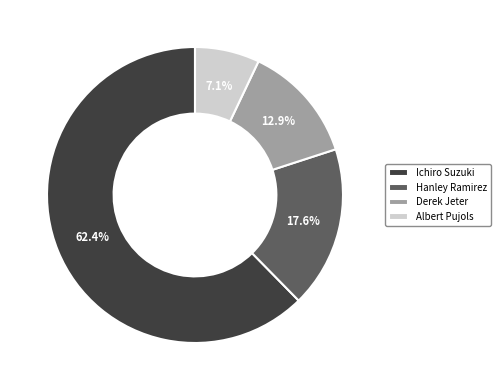

To the nearest percent, what is the difference between the largest and smallest slice percentages?

55%